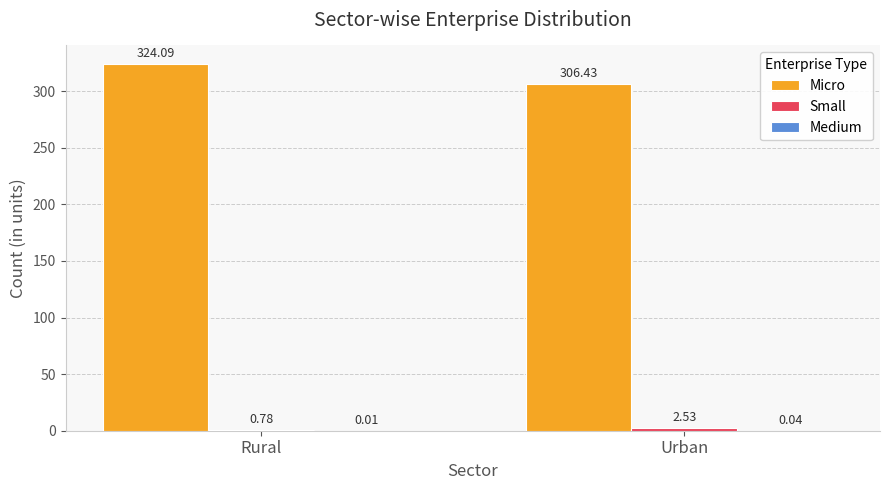

Does the chart contain stacked bars?

No